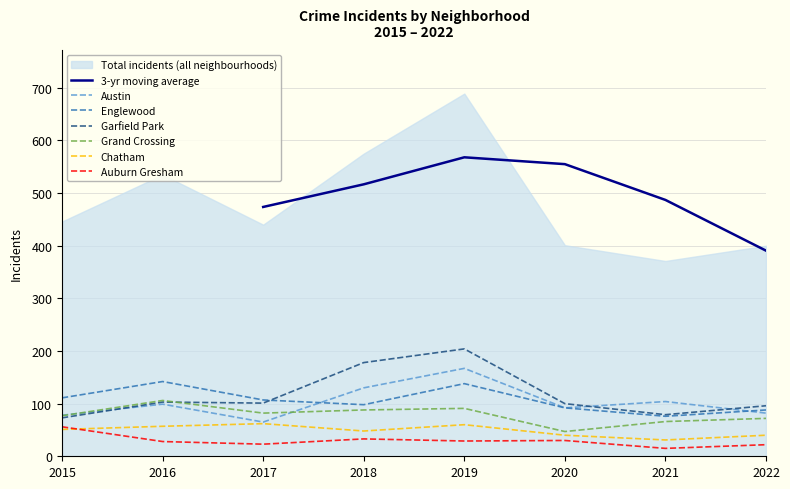

True or false: Chatham and Austin cross at least once.

False